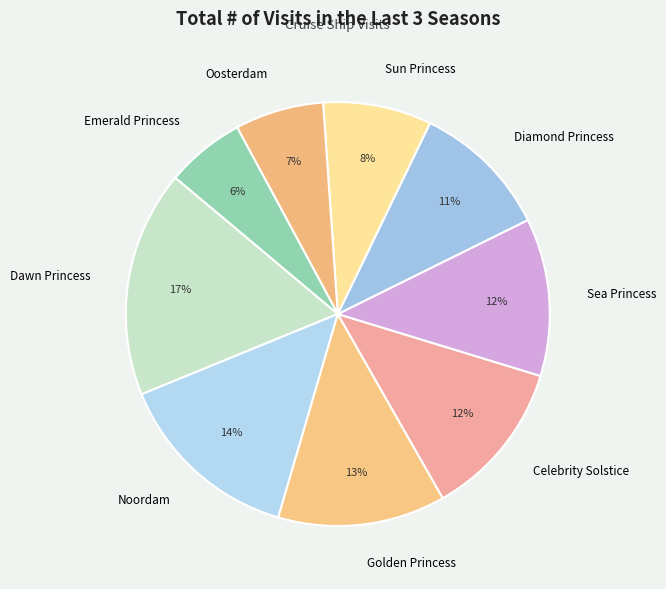

Is it true that Sea Princess is 12% of the pie?

True